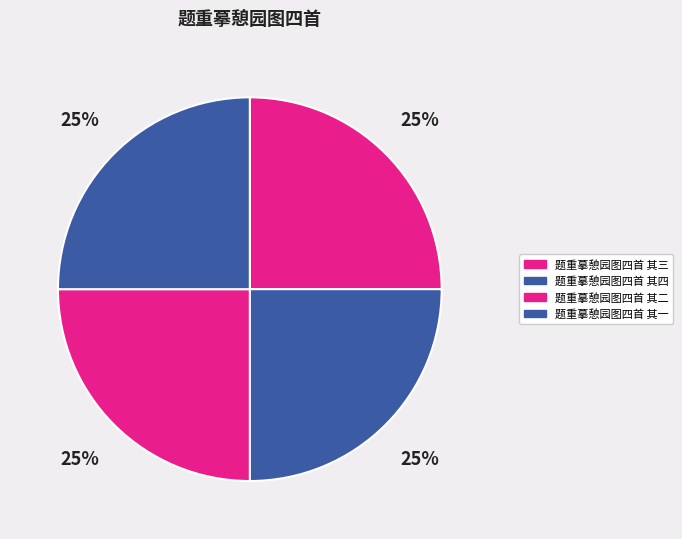

Count the number of slices in the pie.

4